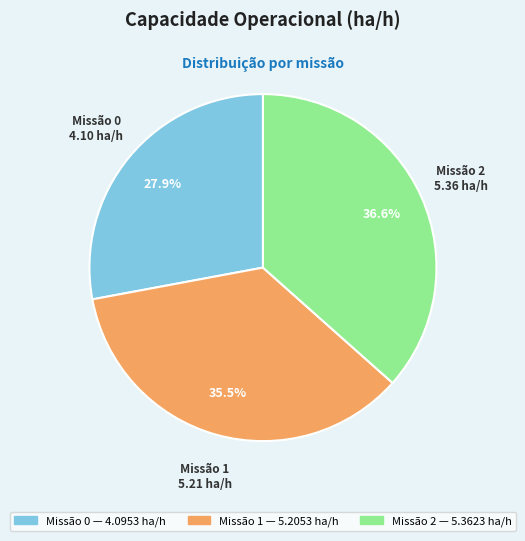

Which has a higher value, Missão 1 or Missão 0?

Missão 1